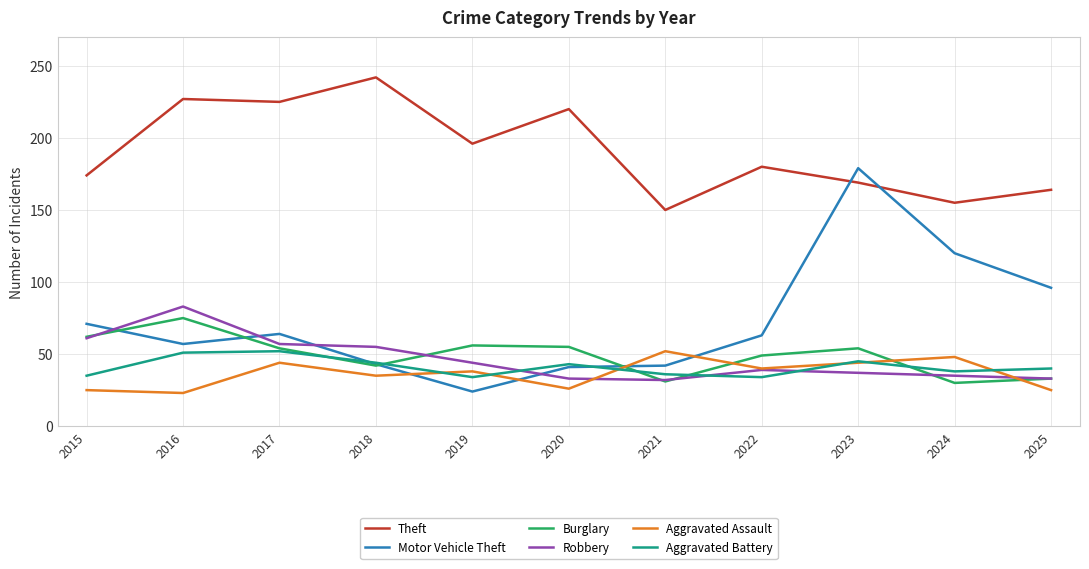

What is the difference between the Theft values at 2020 and 2015?

46